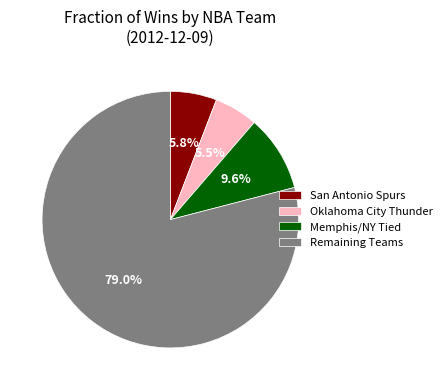

What is the majority slice?

Remaining Teams